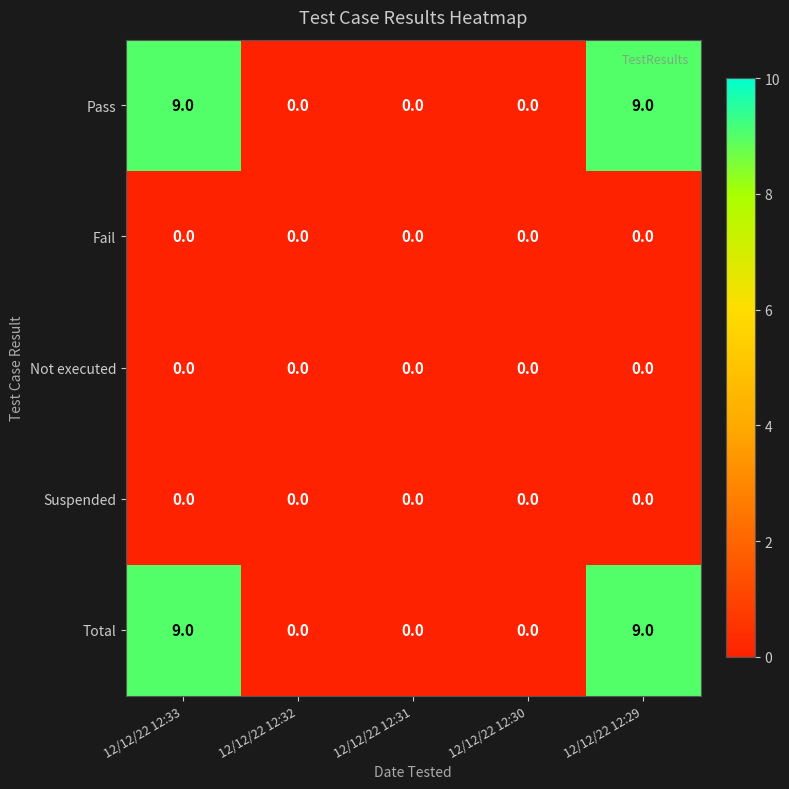

Reading left to right, what are all the values shown in this chart?

Pass: 9	0	0	0	9
Fail: 0	0	0	0	0
Not executed: 0	0	0	0	0
Suspended: 0	0	0	0	0
Total: 9	0	0	0	9